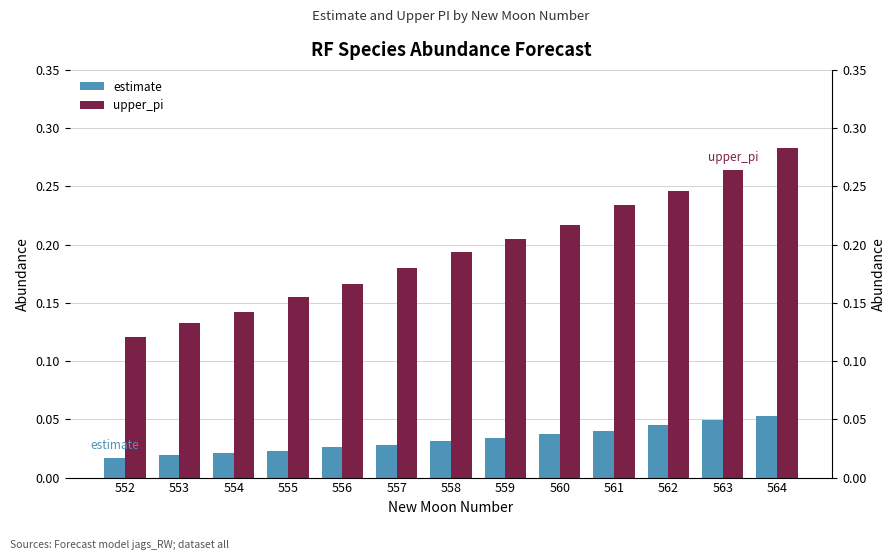

Is it true that upper_pi equals 0.3 at 558?

False